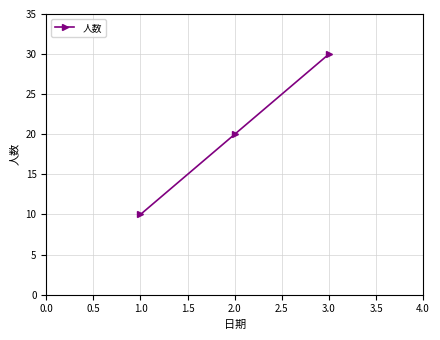

Read the value at 3.0, to the nearest 5.

30